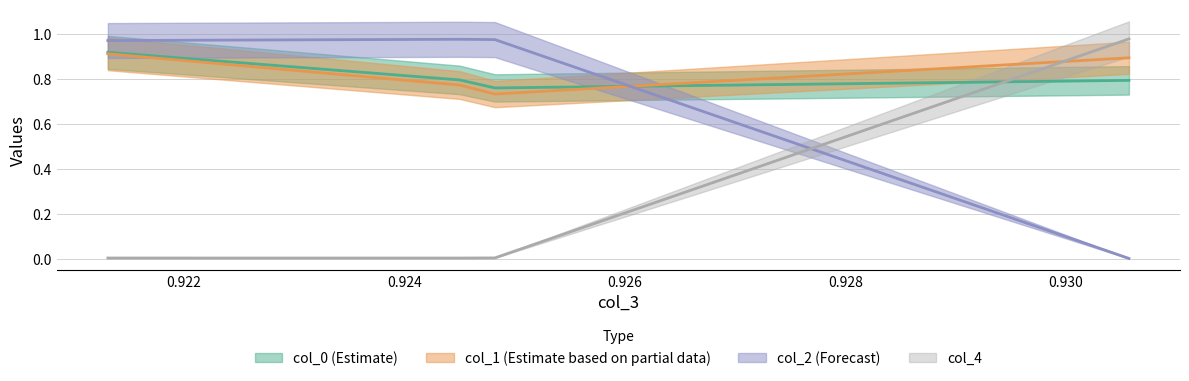

What is the difference between the second highest and second lowest values in the col_1 series?

0.1